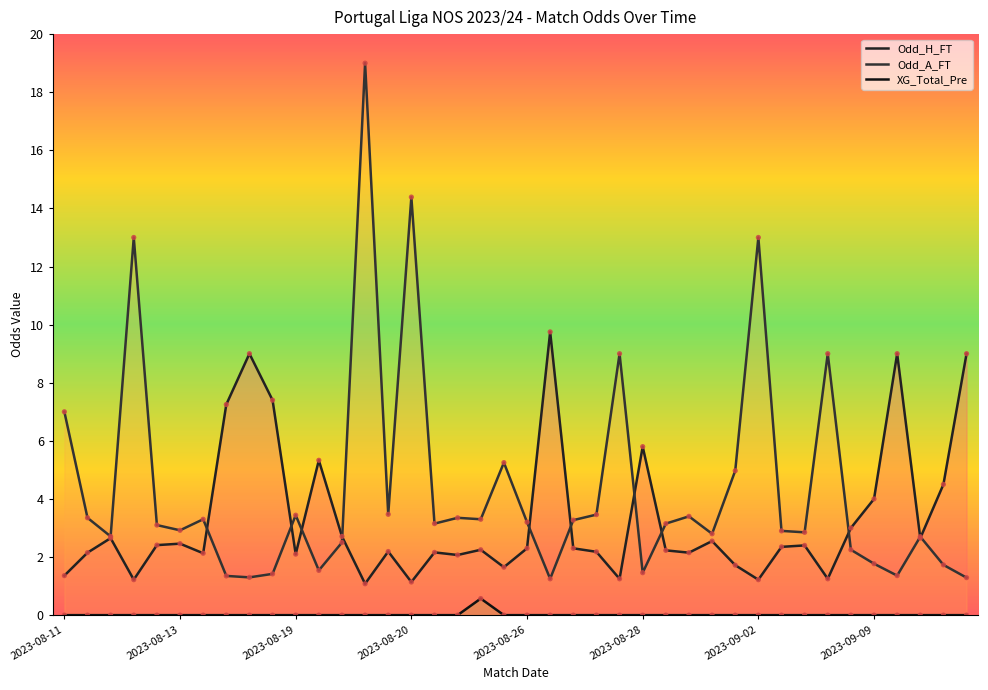

At how many categories does at least one series exceed 2?

40